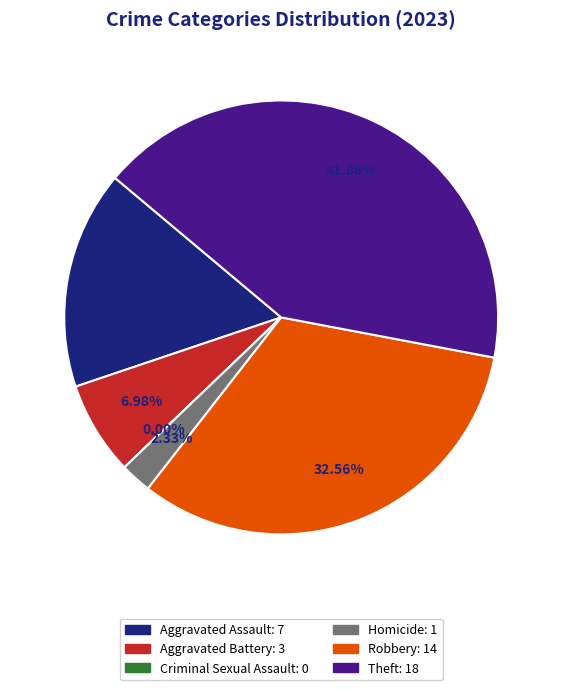

Rank the categories by value from highest to lowest.

Theft, Robbery, Aggravated Assault, Aggravated Battery, Homicide, Criminal Sexual Assault